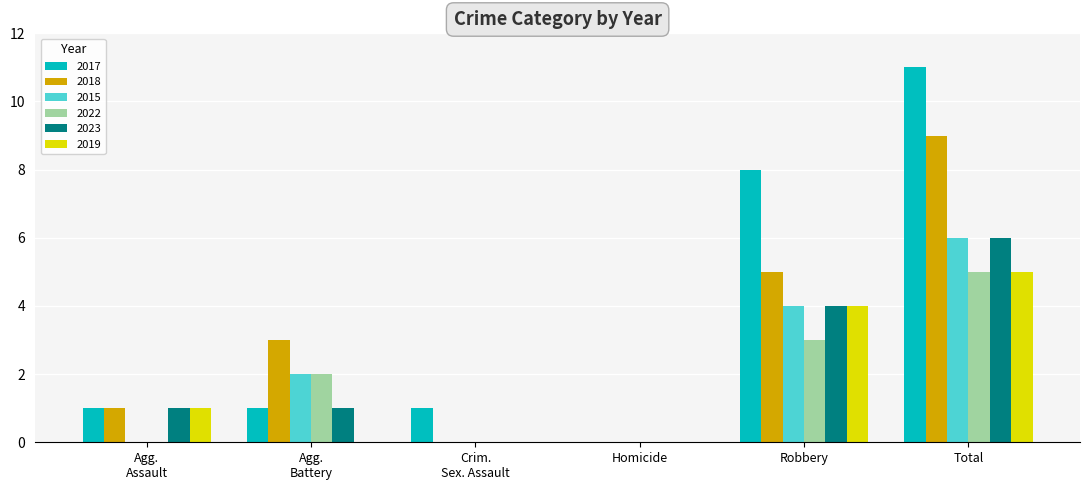

What is the sum of all 2022 values?

10